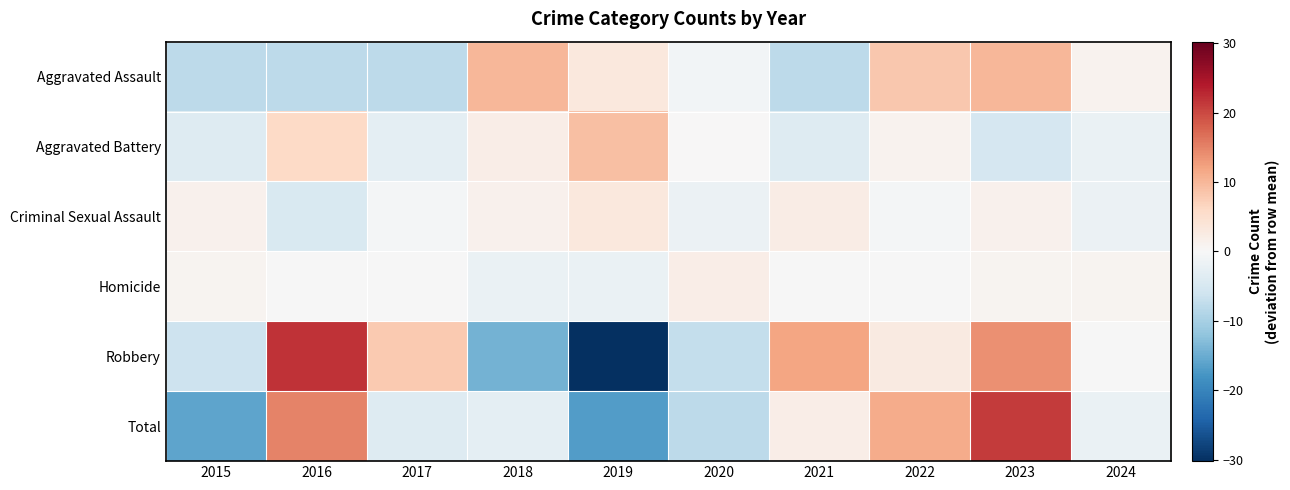

List the series in order of their peak value, lowest first.

Homicide, Criminal Sexual Assault, Aggravated Battery, Aggravated Assault, Total, Robbery